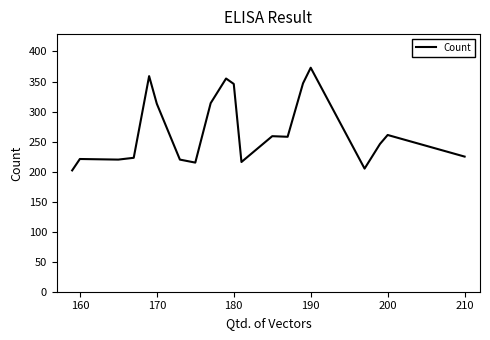

What is the maximum value shown in the chart?

373